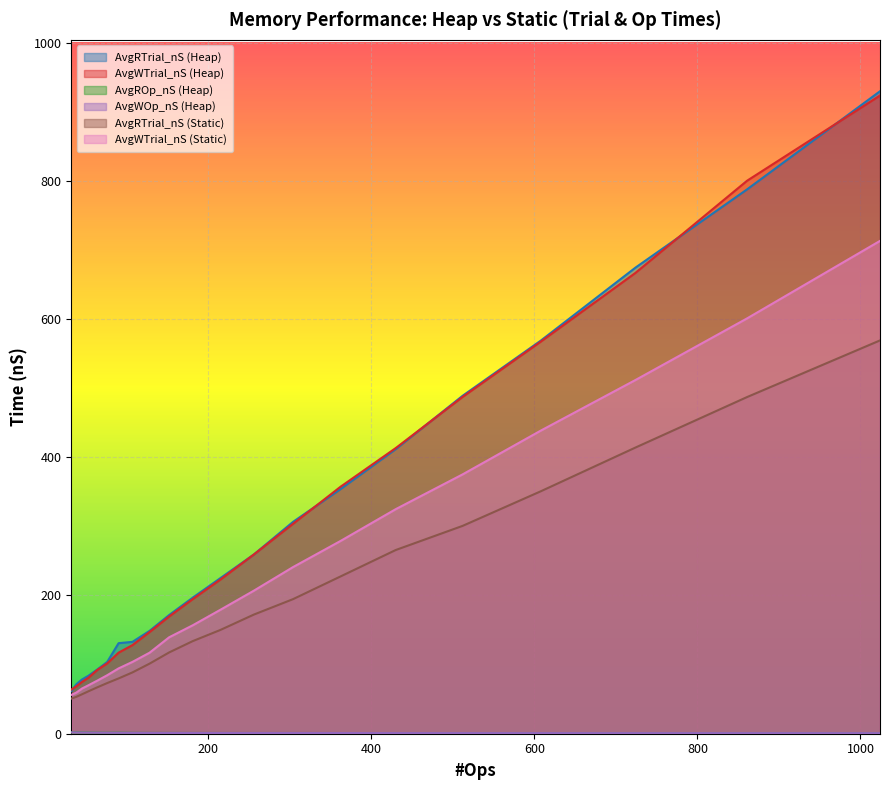

Which series has the largest range (max minus min)?

AvgRTrial_nS (Heap)